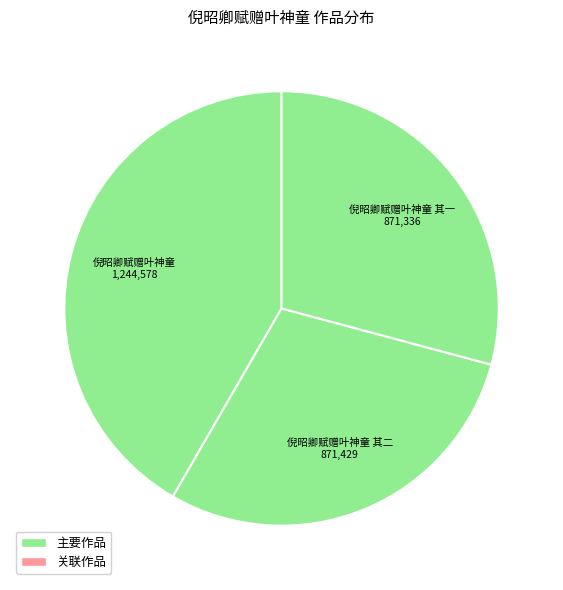

Count the number of slices in the pie.

3